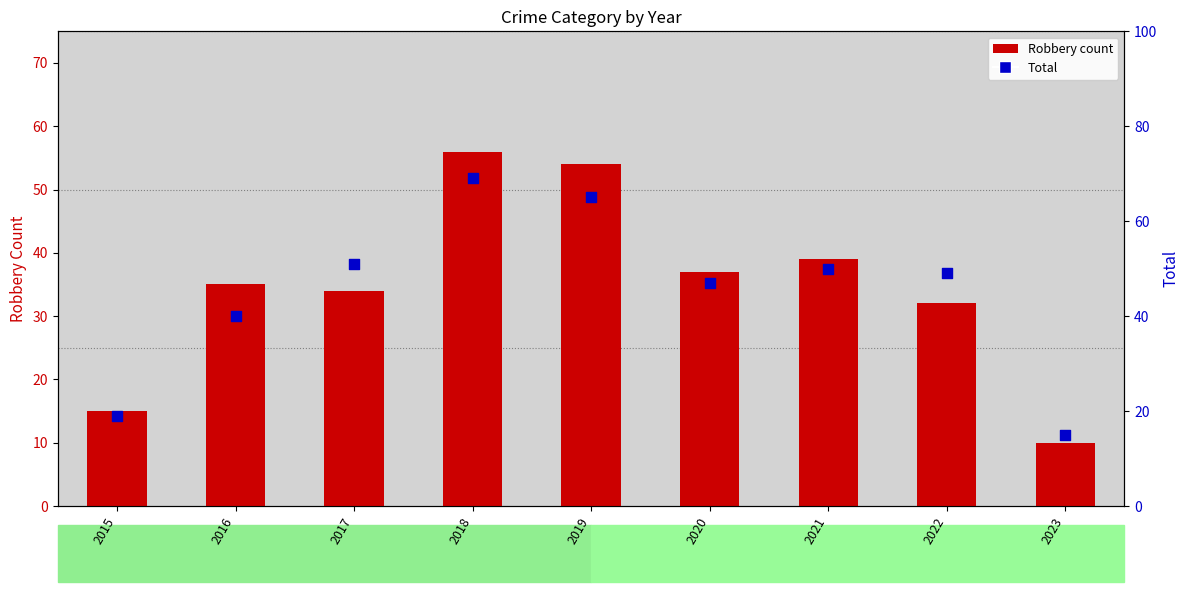

Which series reaches the maximum Y coordinate?

Total